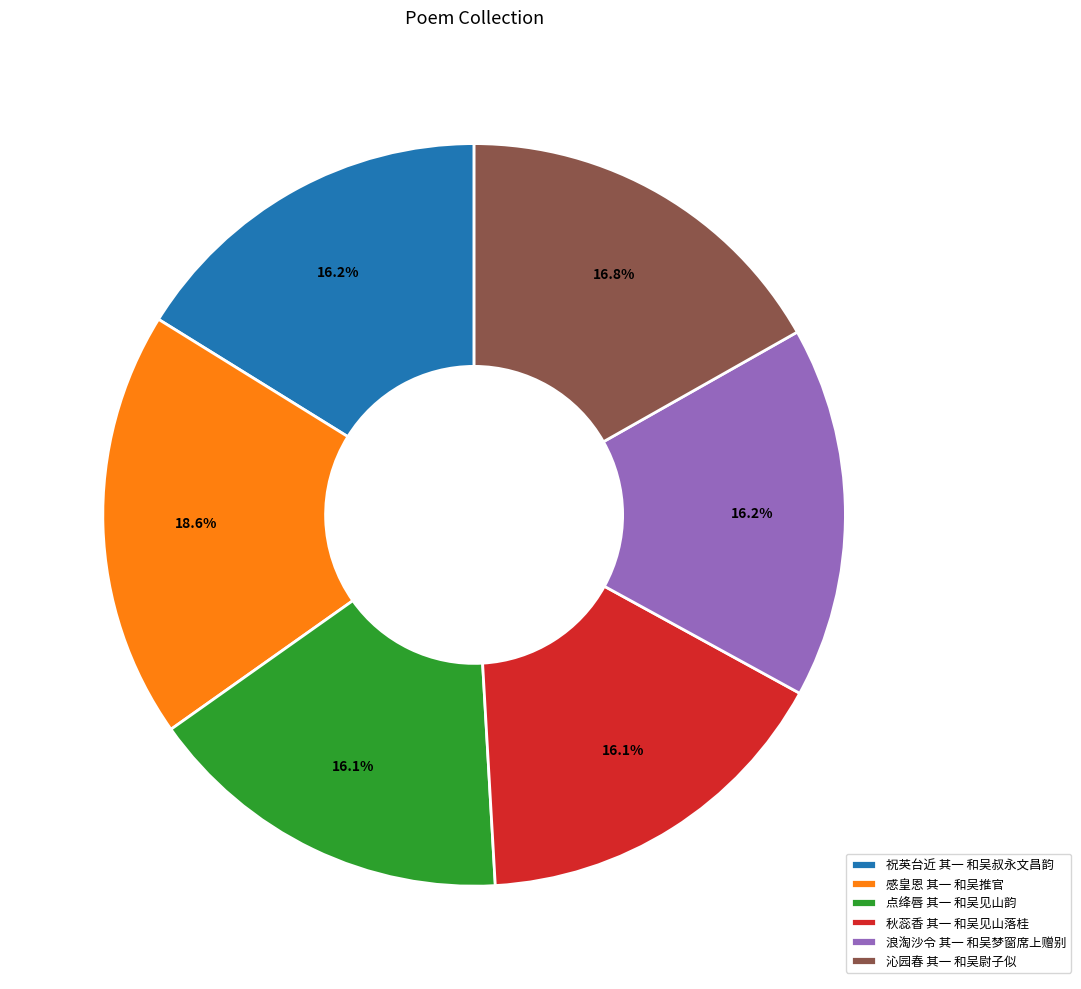

Approximately how many times larger is the value at 点绛唇 其一 和吴见山韵 compared to 秋蕊香 其一 和吴见山落桂?

1.0